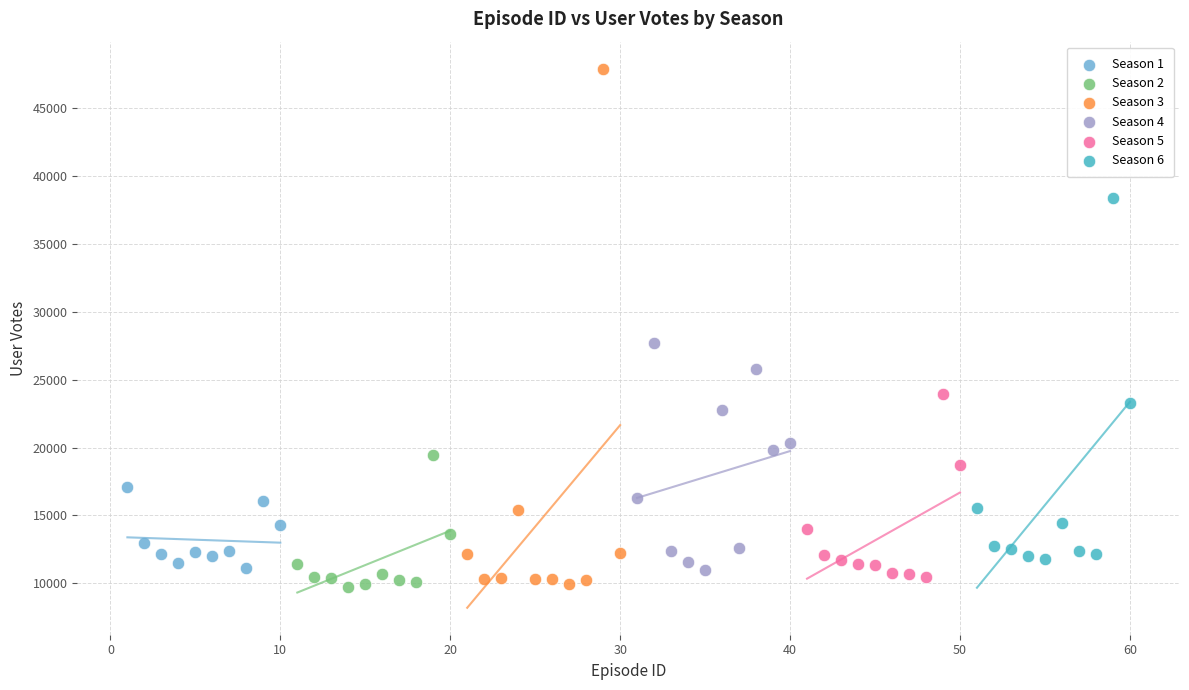

Which series has the widest spread of Y values?

Season 3